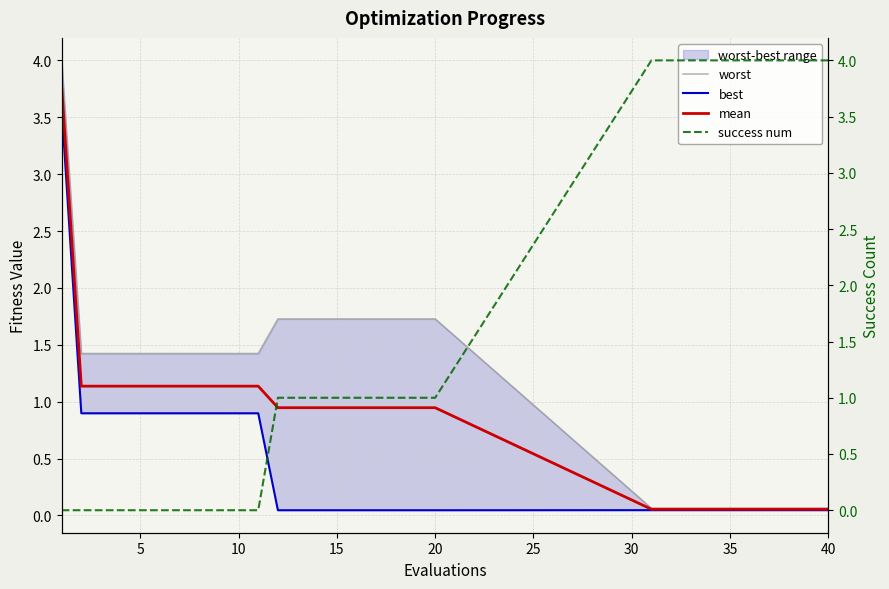

Rank the series by their average value, from highest to lowest.

success num, worst, mean, best